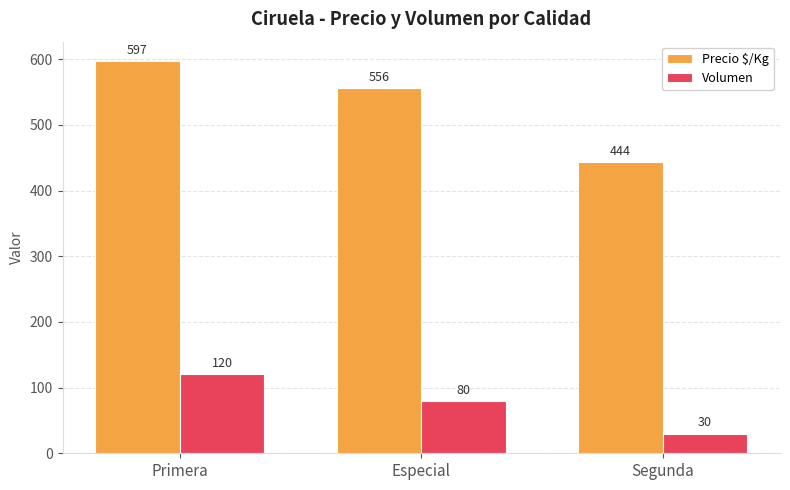

At which category does the chart reach its peak across all series?

Primera